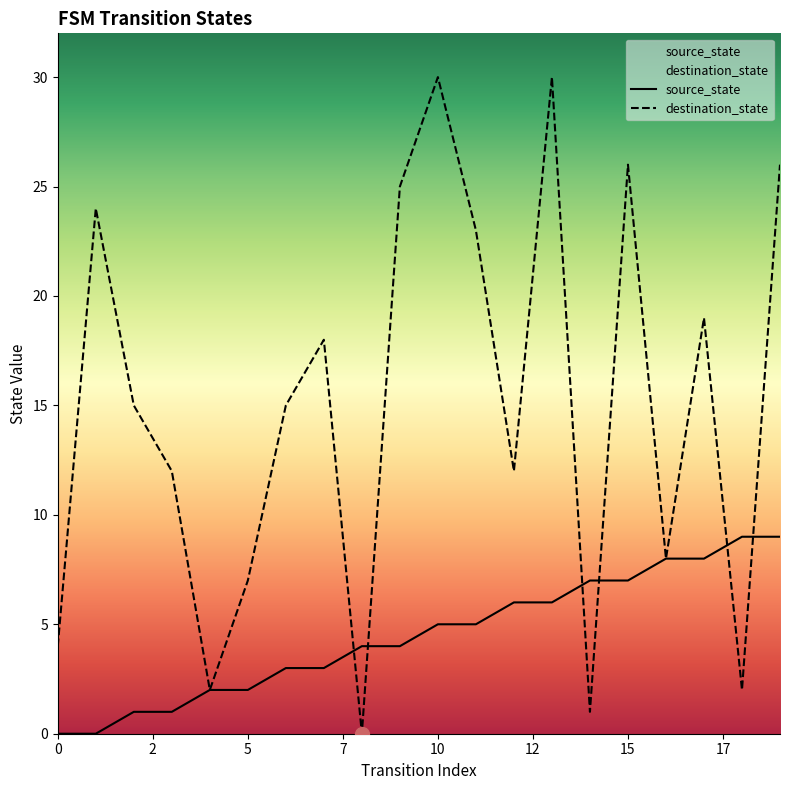

What is the maximum value for destination_state?

30